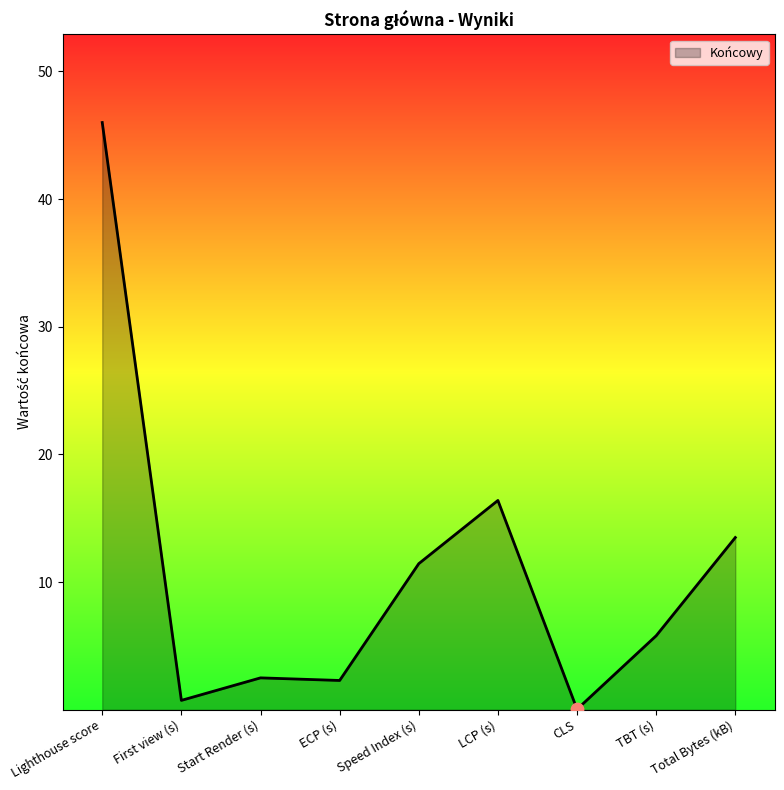

What is the change in value from Start Render (s) to Speed Index (s)?

+8.9